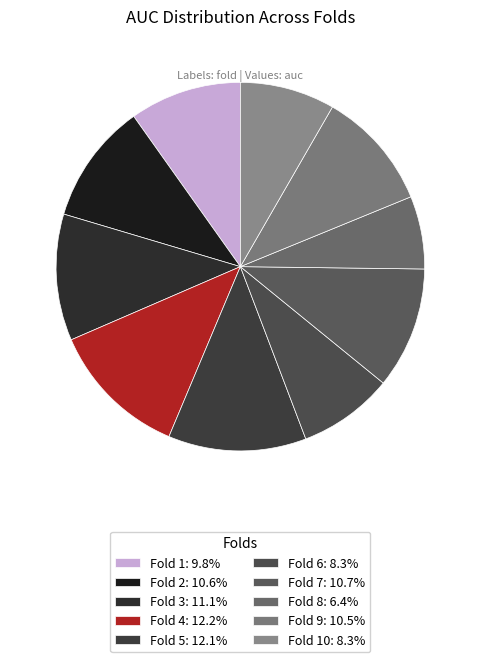

Rank the categories by value from lowest to highest.

Fold 8, Fold 10, Fold 6, Fold 1, Fold 9, Fold 2, Fold 7, Fold 3, Fold 5, Fold 4